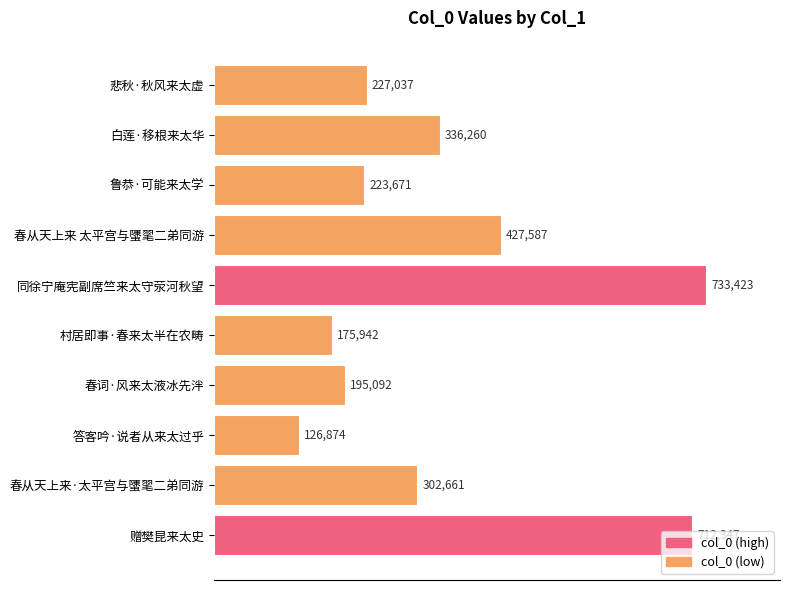

Approximately how many times larger is the value at 春从天上来 太平宫与螴毣二弟同游 compared to 赠樊昆来太史?

0.6